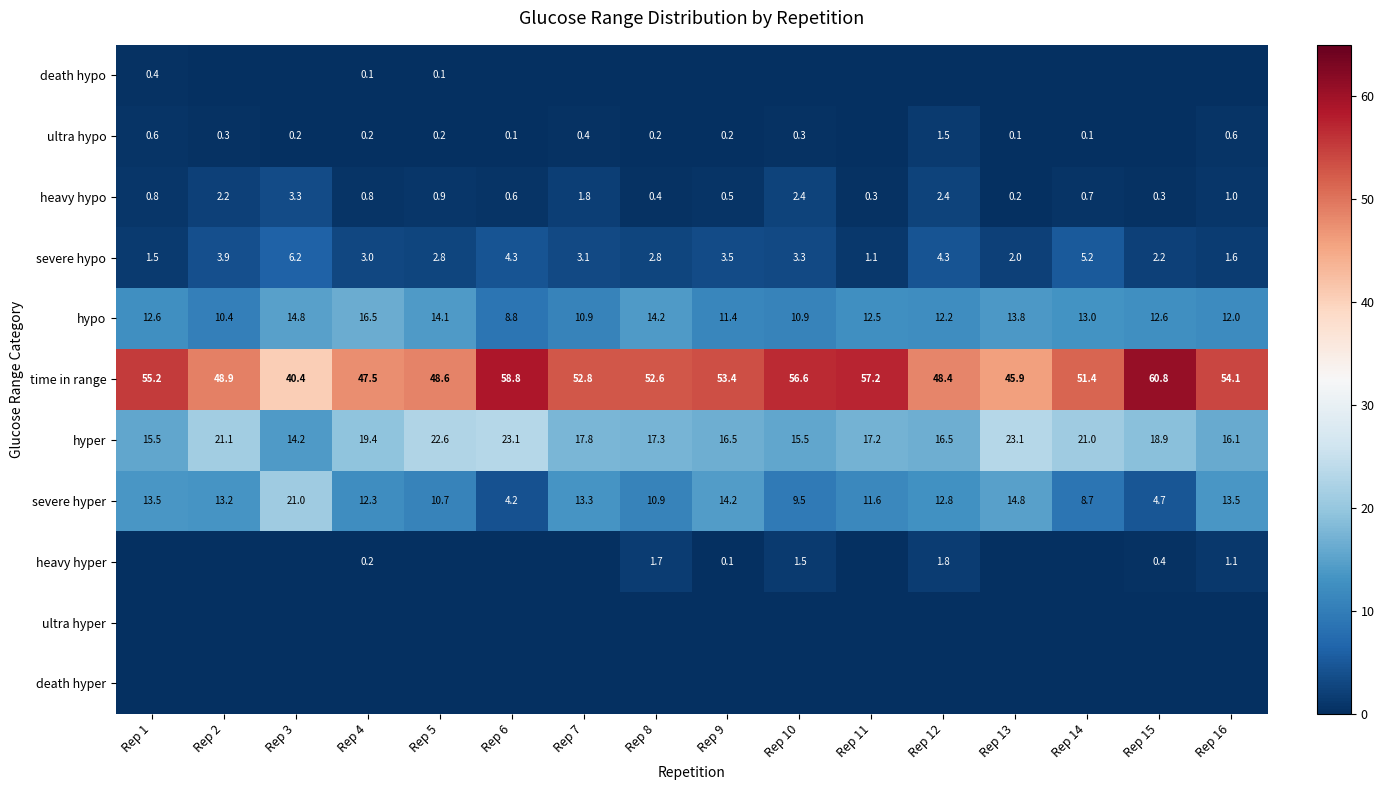

Between Rep 1 and Rep 4, which is larger?

Rep 1